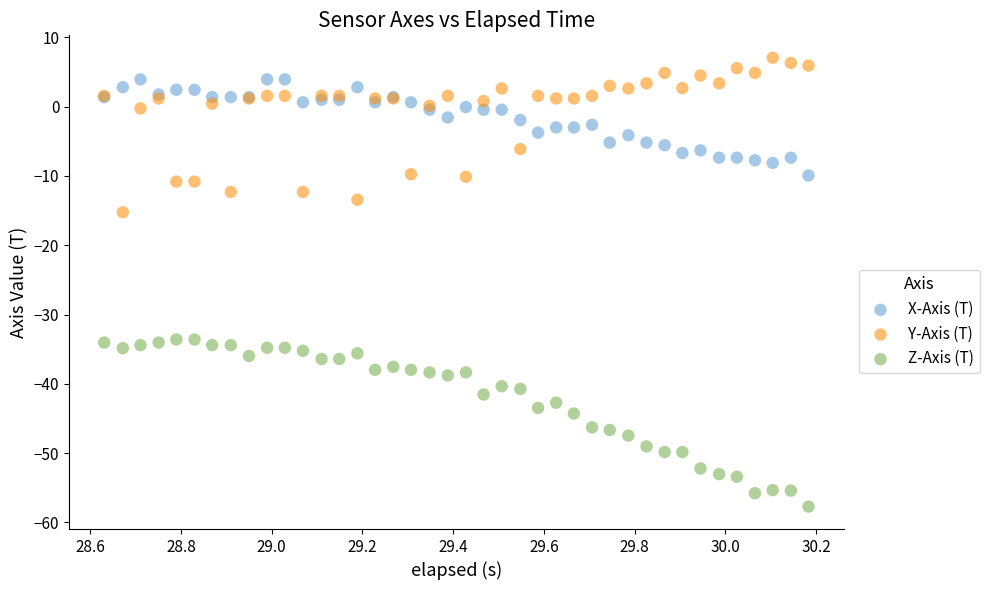

Which series reaches the maximum Y coordinate?

Y-Axis (T)